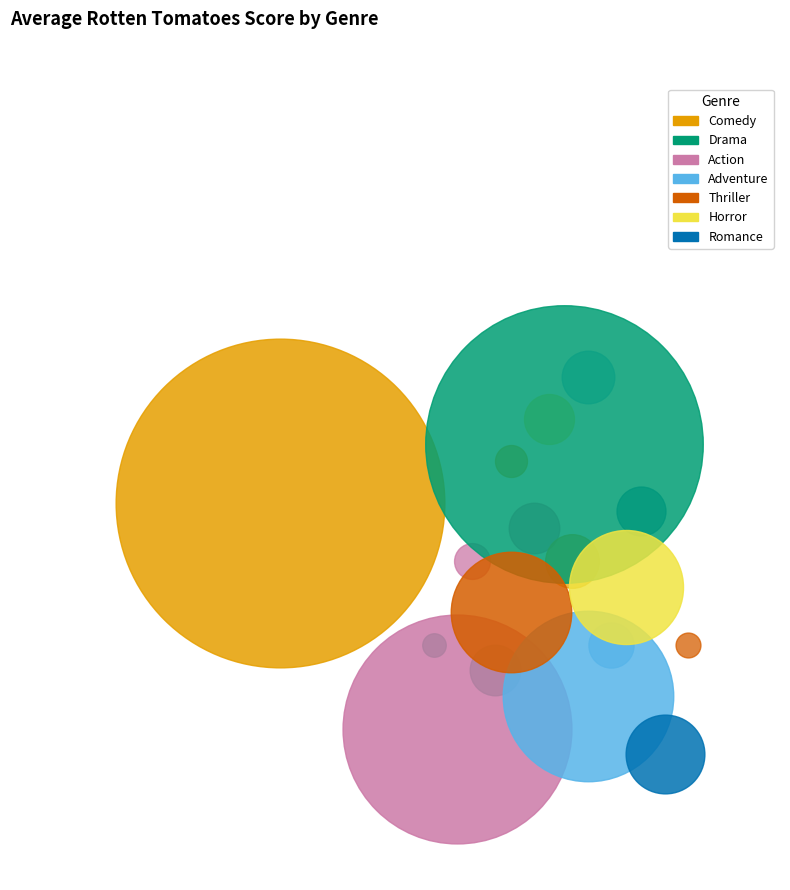

To the nearest percent, what is the difference between the largest and smallest slice percentages?

16%